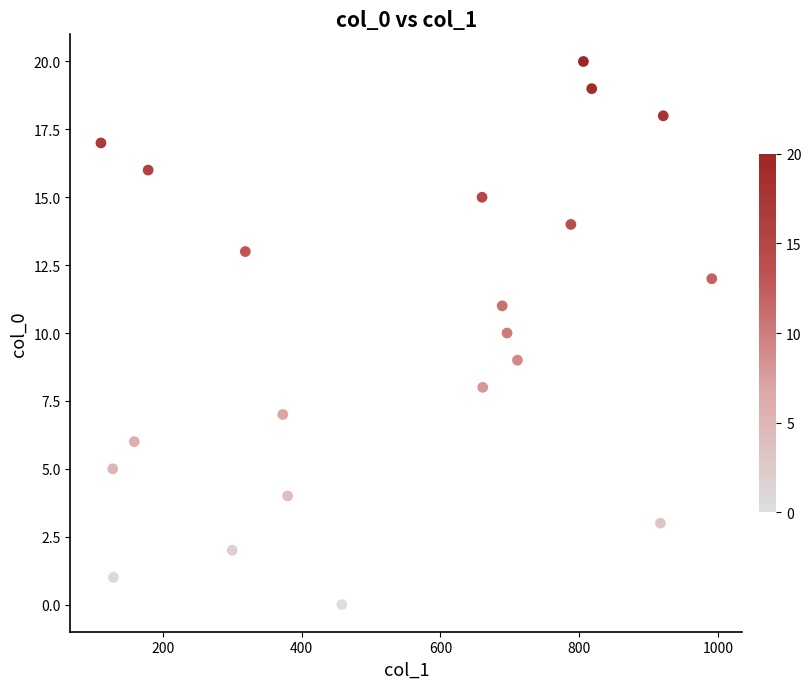

What is the range of X values (max minus min)?

880